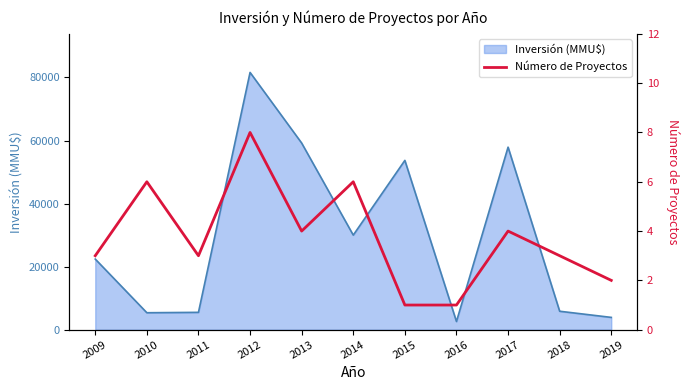

Which category has the highest value in the Inversión (MMU$) series?

2012